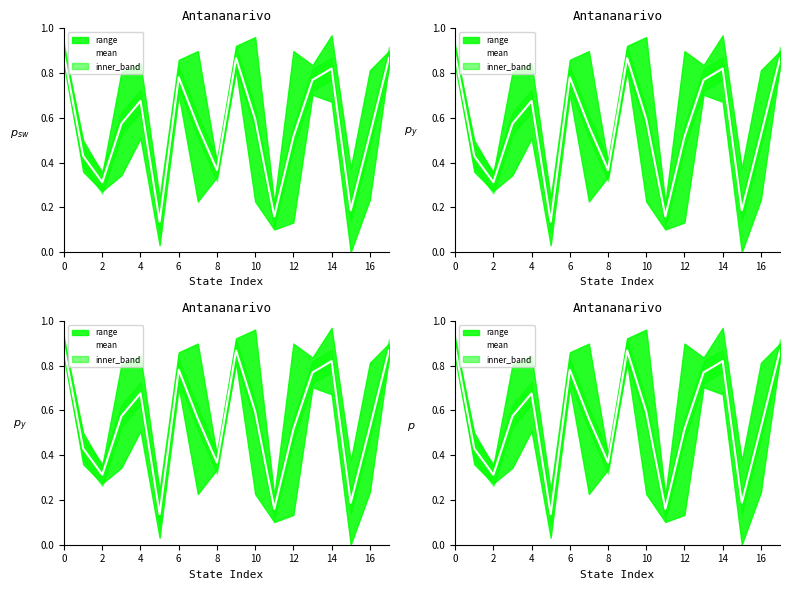

What is the sum of the values at 10 and 2?

0.9